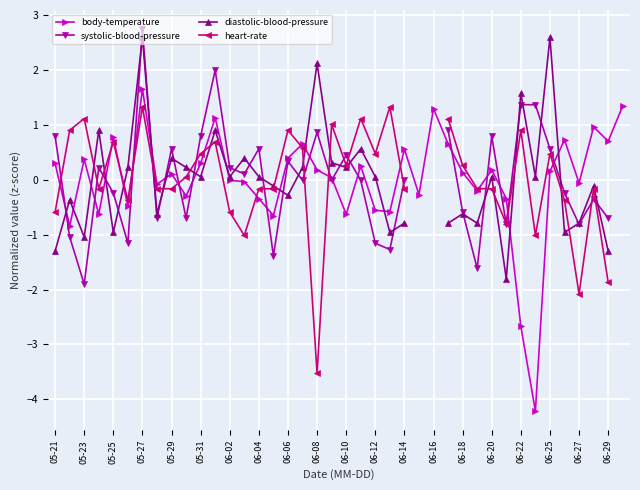

At which label does body-temperature reach its peak?

05-27